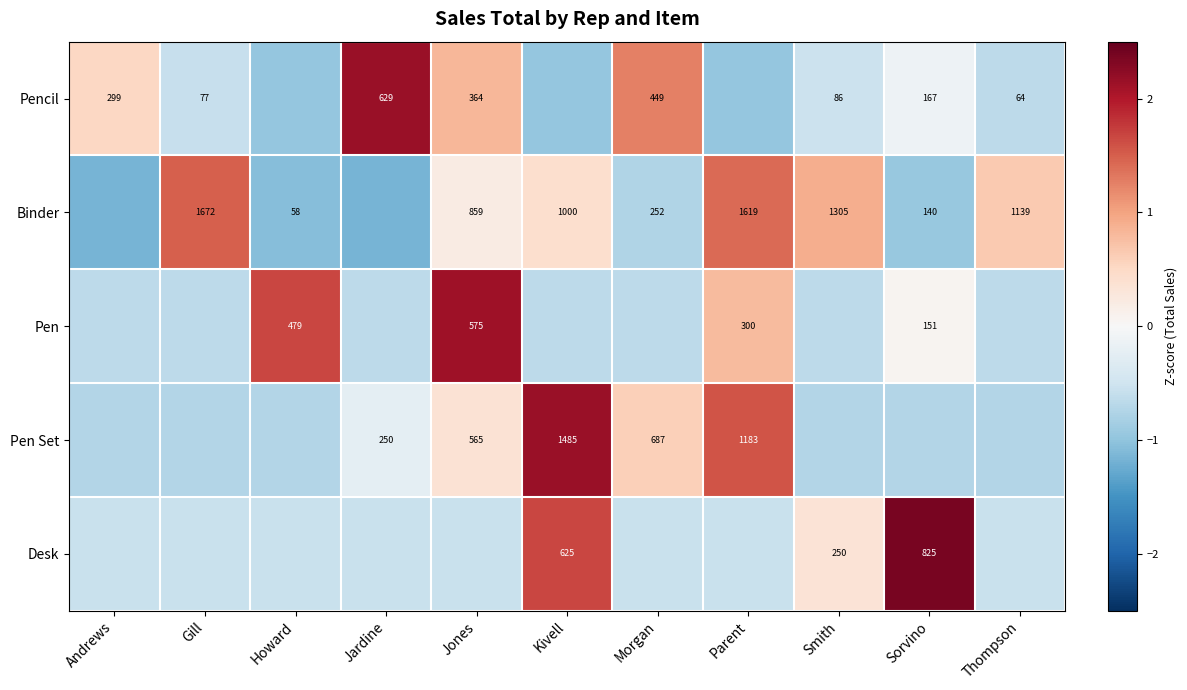

Which category has the highest value across all series?

Sorvino